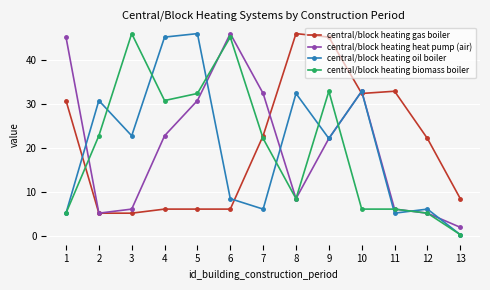

What is the average value of the central/block heating gas boiler series?

20.8